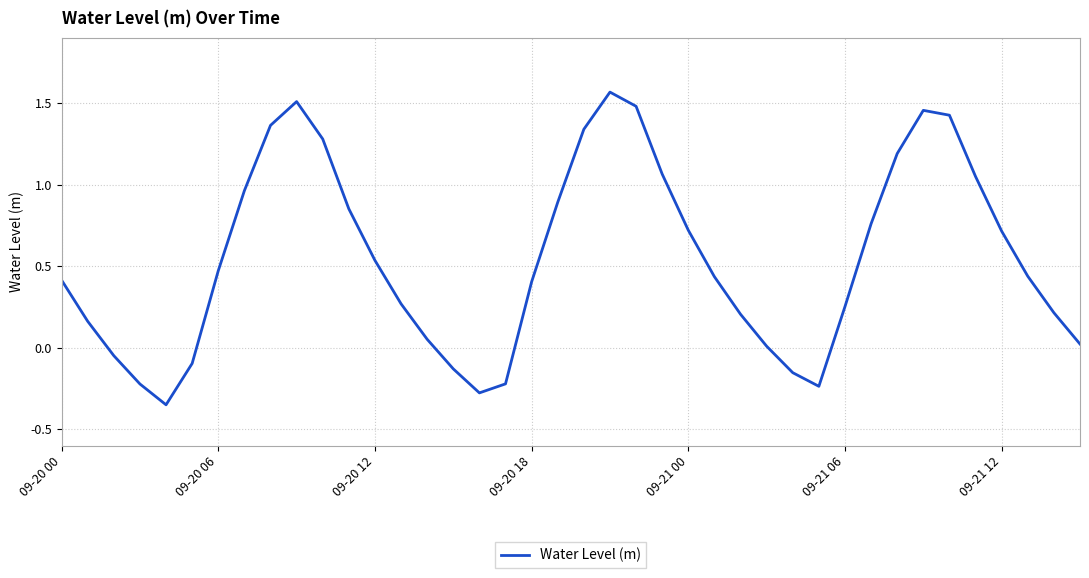

What is the difference between the maximum and minimum values?

1.9